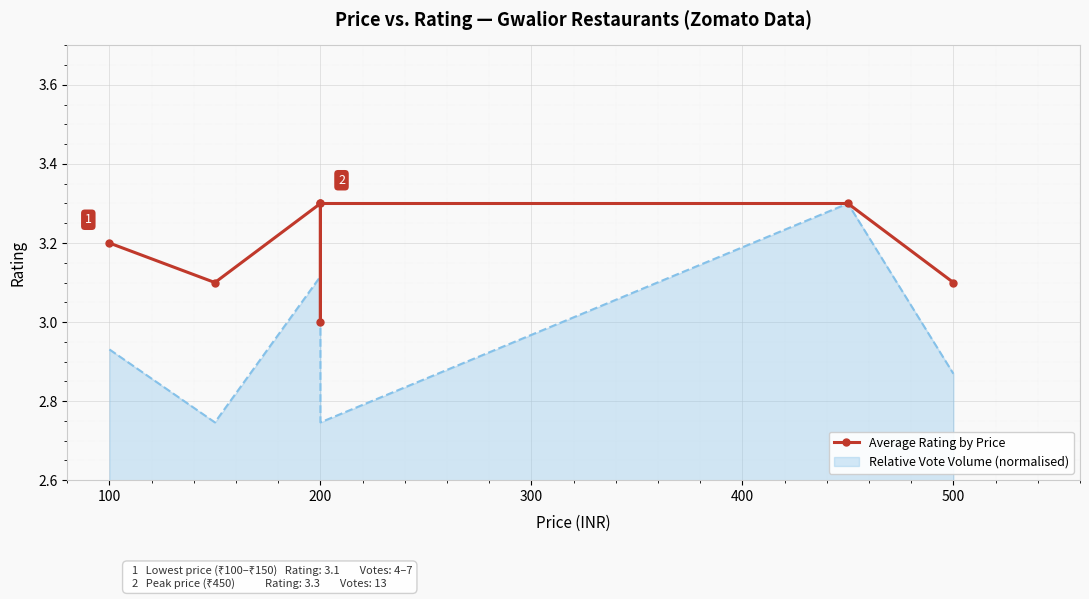

Reading left to right, list all the values displayed in this chart.

3.2	3.1	3.3	3.0	3.3	3.3	3.1